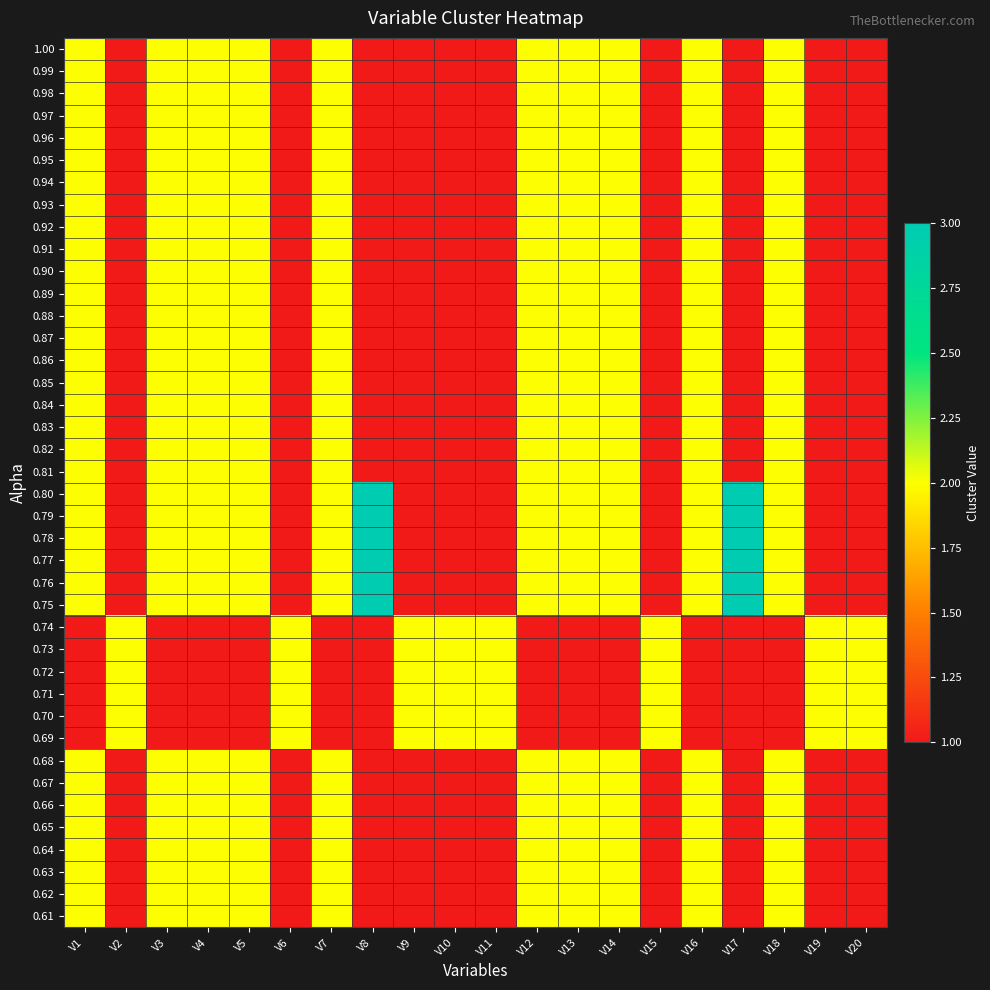

Reading left to right, list all the values displayed in this chart.

1.00: V1=2	V2=1	V3=2	V4=2	V5=2	V6=1	V7=2	V8=1	V9=1	V10=1	V11=1	V12=2	V13=2	V14=2	V15=1	V16=2	V17=1	V18=2	V19=1	V20=1
0.99: V1=2	V2=1	V3=2	V4=2	V5=2	V6=1	V7=2	V8=1	V9=1	V10=1	V11=1	V12=2	V13=2	V14=2	V15=1	V16=2	V17=1	V18=2	V19=1	V20=1
0.98: V1=2	V2=1	V3=2	V4=2	V5=2	V6=1	V7=2	V8=1	V9=1	V10=1	V11=1	V12=2	V13=2	V14=2	V15=1	V16=2	V17=1	V18=2	V19=1	V20=1
0.97: V1=2	V2=1	V3=2	V4=2	V5=2	V6=1	V7=2	V8=1	V9=1	V10=1	V11=1	V12=2	V13=2	V14=2	V15=1	V16=2	V17=1	V18=2	V19=1	V20=1
0.96: V1=2	V2=1	V3=2	V4=2	V5=2	V6=1	V7=2	V8=1	V9=1	V10=1	V11=1	V12=2	V13=2	V14=2	V15=1	V16=2	V17=1	V18=2	V19=1	V20=1
0.95: V1=2	V2=1	V3=2	V4=2	V5=2	V6=1	V7=2	V8=1	V9=1	V10=1	V11=1	V12=2	V13=2	V14=2	V15=1	V16=2	V17=1	V18=2	V19=1	V20=1
0.94: V1=2	V2=1	V3=2	V4=2	V5=2	V6=1	V7=2	V8=1	V9=1	V10=1	V11=1	V12=2	V13=2	V14=2	V15=1	V16=2	V17=1	V18=2	V19=1	V20=1
0.93: V1=2	V2=1	V3=2	V4=2	V5=2	V6=1	V7=2	V8=1	V9=1	V10=1	V11=1	V12=2	V13=2	V14=2	V15=1	V16=2	V17=1	V18=2	V19=1	V20=1
0.92: V1=2	V2=1	V3=2	V4=2	V5=2	V6=1	V7=2	V8=1	V9=1	V10=1	V11=1	V12=2	V13=2	V14=2	V15=1	V16=2	V17=1	V18=2	V19=1	V20=1
0.91: V1=2	V2=1	V3=2	V4=2	V5=2	V6=1	V7=2	V8=1	V9=1	V10=1	V11=1	V12=2	V13=2	V14=2	V15=1	V16=2	V17=1	V18=2	V19=1	V20=1
0.90: V1=2	V2=1	V3=2	V4=2	V5=2	V6=1	V7=2	V8=1	V9=1	V10=1	V11=1	V12=2	V13=2	V14=2	V15=1	V16=2	V17=1	V18=2	V19=1	V20=1
0.89: V1=2	V2=1	V3=2	V4=2	V5=2	V6=1	V7=2	V8=1	V9=1	V10=1	V11=1	V12=2	V13=2	V14=2	V15=1	V16=2	V17=1	V18=2	V19=1	V20=1
0.88: V1=2	V2=1	V3=2	V4=2	V5=2	V6=1	V7=2	V8=1	V9=1	V10=1	V11=1	V12=2	V13=2	V14=2	V15=1	V16=2	V17=1	V18=2	V19=1	V20=1
0.87: V1=2	V2=1	V3=2	V4=2	V5=2	V6=1	V7=2	V8=1	V9=1	V10=1	V11=1	V12=2	V13=2	V14=2	V15=1	V16=2	V17=1	V18=2	V19=1	V20=1
0.86: V1=2	V2=1	V3=2	V4=2	V5=2	V6=1	V7=2	V8=1	V9=1	V10=1	V11=1	V12=2	V13=2	V14=2	V15=1	V16=2	V17=1	V18=2	V19=1	V20=1
0.85: V1=2	V2=1	V3=2	V4=2	V5=2	V6=1	V7=2	V8=1	V9=1	V10=1	V11=1	V12=2	V13=2	V14=2	V15=1	V16=2	V17=1	V18=2	V19=1	V20=1
0.84: V1=2	V2=1	V3=2	V4=2	V5=2	V6=1	V7=2	V8=1	V9=1	V10=1	V11=1	V12=2	V13=2	V14=2	V15=1	V16=2	V17=1	V18=2	V19=1	V20=1
0.83: V1=2	V2=1	V3=2	V4=2	V5=2	V6=1	V7=2	V8=1	V9=1	V10=1	V11=1	V12=2	V13=2	V14=2	V15=1	V16=2	V17=1	V18=2	V19=1	V20=1
0.82: V1=2	V2=1	V3=2	V4=2	V5=2	V6=1	V7=2	V8=1	V9=1	V10=1	V11=1	V12=2	V13=2	V14=2	V15=1	V16=2	V17=1	V18=2	V19=1	V20=1
0.81: V1=2	V2=1	V3=2	V4=2	V5=2	V6=1	V7=2	V8=1	V9=1	V10=1	V11=1	V12=2	V13=2	V14=2	V15=1	V16=2	V17=1	V18=2	V19=1	V20=1
0.80: V1=2	V2=1	V3=2	V4=2	V5=2	V6=1	V7=2	V8=3	V9=1	V10=1	V11=1	V12=2	V13=2	V14=2	V15=1	V16=2	V17=3	V18=2	V19=1	V20=1
0.79: V1=2	V2=1	V3=2	V4=2	V5=2	V6=1	V7=2	V8=3	V9=1	V10=1	V11=1	V12=2	V13=2	V14=2	V15=1	V16=2	V17=3	V18=2	V19=1	V20=1
0.78: V1=2	V2=1	V3=2	V4=2	V5=2	V6=1	V7=2	V8=3	V9=1	V10=1	V11=1	V12=2	V13=2	V14=2	V15=1	V16=2	V17=3	V18=2	V19=1	V20=1
0.77: V1=2	V2=1	V3=2	V4=2	V5=2	V6=1	V7=2	V8=3	V9=1	V10=1	V11=1	V12=2	V13=2	V14=2	V15=1	V16=2	V17=3	V18=2	V19=1	V20=1
0.76: V1=2	V2=1	V3=2	V4=2	V5=2	V6=1	V7=2	V8=3	V9=1	V10=1	V11=1	V12=2	V13=2	V14=2	V15=1	V16=2	V17=3	V18=2	V19=1	V20=1
0.75: V1=2	V2=1	V3=2	V4=2	V5=2	V6=1	V7=2	V8=3	V9=1	V10=1	V11=1	V12=2	V13=2	V14=2	V15=1	V16=2	V17=3	V18=2	V19=1	V20=1
0.74: V1=1	V2=2	V3=1	V4=1	V5=1	V6=2	V7=1	V8=1	V9=2	V10=2	V11=2	V12=1	V13=1	V14=1	V15=2	V16=1	V17=1	V18=1	V19=2	V20=2
0.73: V1=1	V2=2	V3=1	V4=1	V5=1	V6=2	V7=1	V8=1	V9=2	V10=2	V11=2	V12=1	V13=1	V14=1	V15=2	V16=1	V17=1	V18=1	V19=2	V20=2
0.72: V1=1	V2=2	V3=1	V4=1	V5=1	V6=2	V7=1	V8=1	V9=2	V10=2	V11=2	V12=1	V13=1	V14=1	V15=2	V16=1	V17=1	V18=1	V19=2	V20=2
0.71: V1=1	V2=2	V3=1	V4=1	V5=1	V6=2	V7=1	V8=1	V9=2	V10=2	V11=2	V12=1	V13=1	V14=1	V15=2	V16=1	V17=1	V18=1	V19=2	V20=2
0.70: V1=1	V2=2	V3=1	V4=1	V5=1	V6=2	V7=1	V8=1	V9=2	V10=2	V11=2	V12=1	V13=1	V14=1	V15=2	V16=1	V17=1	V18=1	V19=2	V20=2
0.69: V1=1	V2=2	V3=1	V4=1	V5=1	V6=2	V7=1	V8=1	V9=2	V10=2	V11=2	V12=1	V13=1	V14=1	V15=2	V16=1	V17=1	V18=1	V19=2	V20=2
0.68: V1=2	V2=1	V3=2	V4=2	V5=2	V6=1	V7=2	V8=1	V9=1	V10=1	V11=1	V12=2	V13=2	V14=2	V15=1	V16=2	V17=1	V18=2	V19=1	V20=1
0.67: V1=2	V2=1	V3=2	V4=2	V5=2	V6=1	V7=2	V8=1	V9=1	V10=1	V11=1	V12=2	V13=2	V14=2	V15=1	V16=2	V17=1	V18=2	V19=1	V20=1
0.66: V1=2	V2=1	V3=2	V4=2	V5=2	V6=1	V7=2	V8=1	V9=1	V10=1	V11=1	V12=2	V13=2	V14=2	V15=1	V16=2	V17=1	V18=2	V19=1	V20=1
0.65: V1=2	V2=1	V3=2	V4=2	V5=2	V6=1	V7=2	V8=1	V9=1	V10=1	V11=1	V12=2	V13=2	V14=2	V15=1	V16=2	V17=1	V18=2	V19=1	V20=1
0.64: V1=2	V2=1	V3=2	V4=2	V5=2	V6=1	V7=2	V8=1	V9=1	V10=1	V11=1	V12=2	V13=2	V14=2	V15=1	V16=2	V17=1	V18=2	V19=1	V20=1
0.63: V1=2	V2=1	V3=2	V4=2	V5=2	V6=1	V7=2	V8=1	V9=1	V10=1	V11=1	V12=2	V13=2	V14=2	V15=1	V16=2	V17=1	V18=2	V19=1	V20=1
0.62: V1=2	V2=1	V3=2	V4=2	V5=2	V6=1	V7=2	V8=1	V9=1	V10=1	V11=1	V12=2	V13=2	V14=2	V15=1	V16=2	V17=1	V18=2	V19=1	V20=1
0.61: V1=2	V2=1	V3=2	V4=2	V5=2	V6=1	V7=2	V8=1	V9=1	V10=1	V11=1	V12=2	V13=2	V14=2	V15=1	V16=2	V17=1	V18=2	V19=1	V20=1